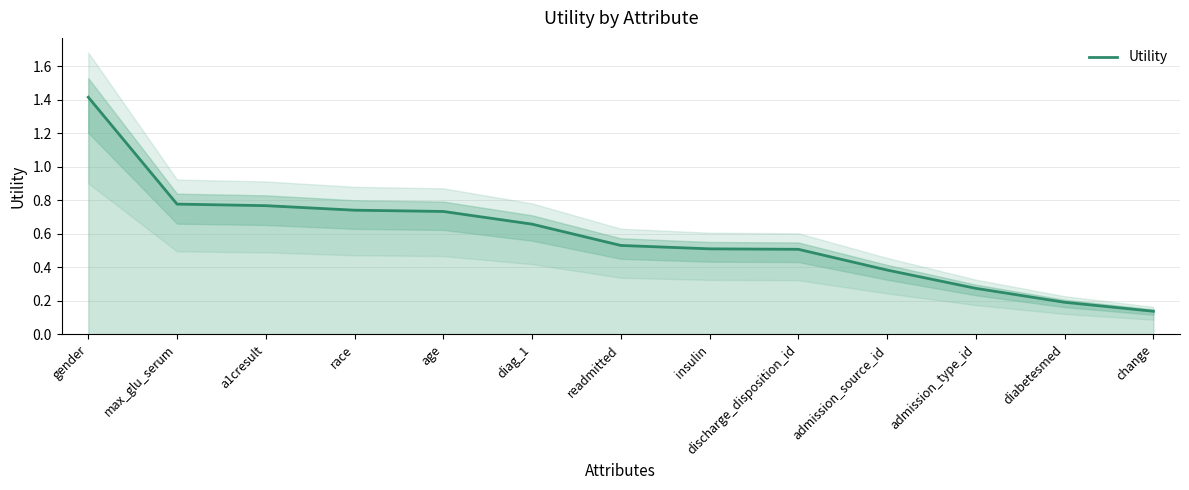

Reading left to right, list all the values displayed in this chart.

gender=1.4	max_glu_serum=0.8	a1cresult=0.8	race=0.7	age=0.7	diag_1=0.7	readmitted=0.5	insulin=0.5	discharge_disposition_id=0.5	admission_source_id=0.4	admission_type_id=0.3	diabetesmed=0.2	change=0.1